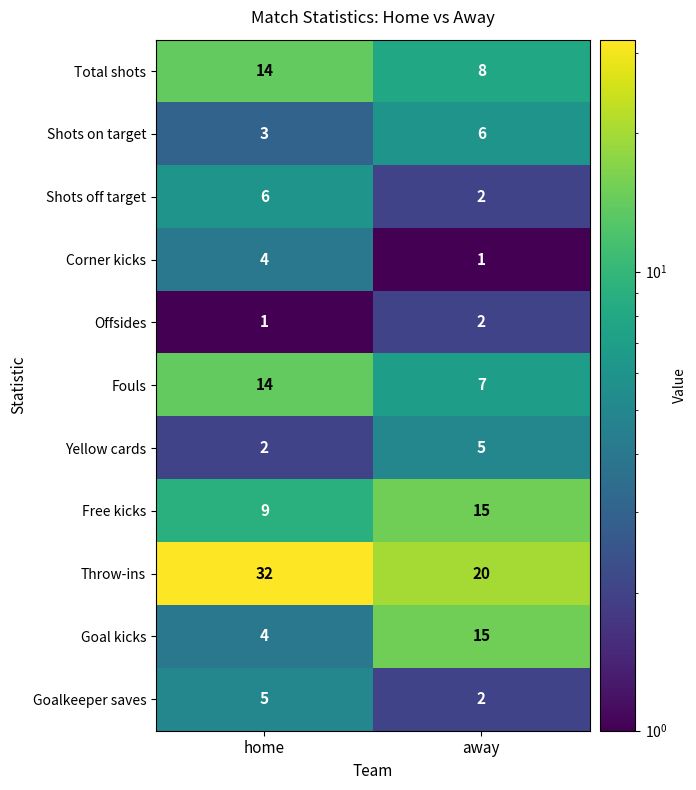

What is the approximate value of Goalkeeper saves at home?

5